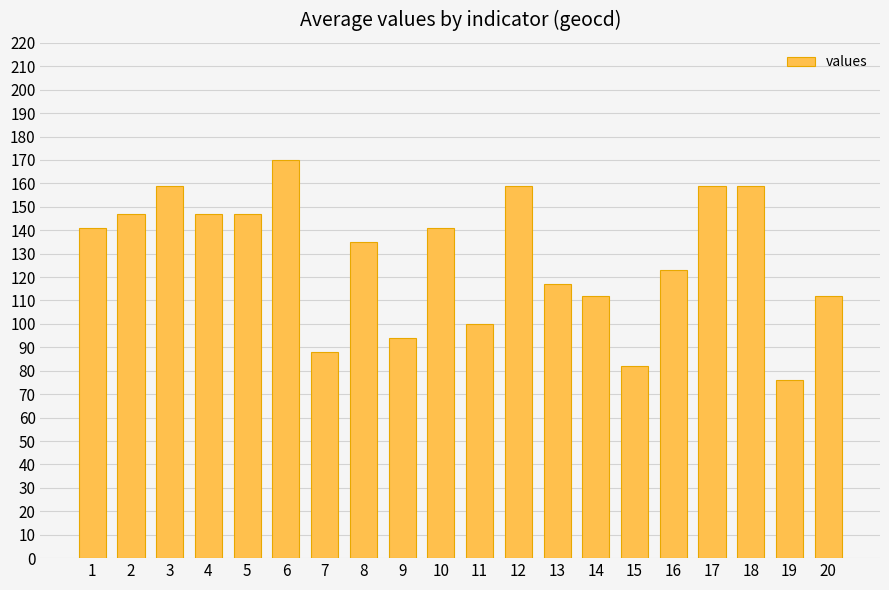

What is the difference between the values at 4 and 15?

65